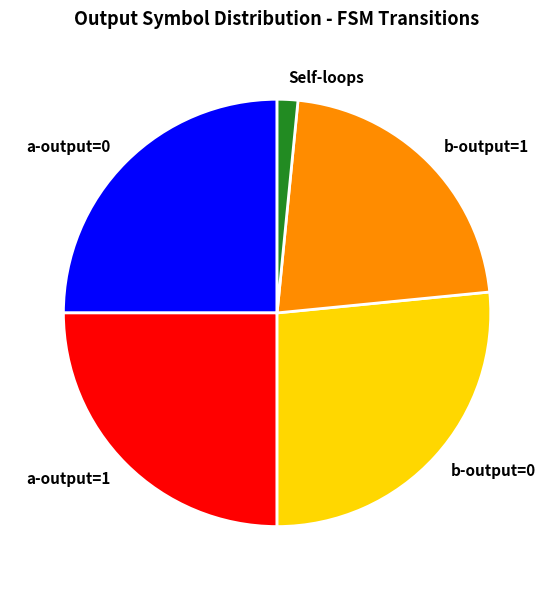

Is a-output=1 the majority of the pie?

No